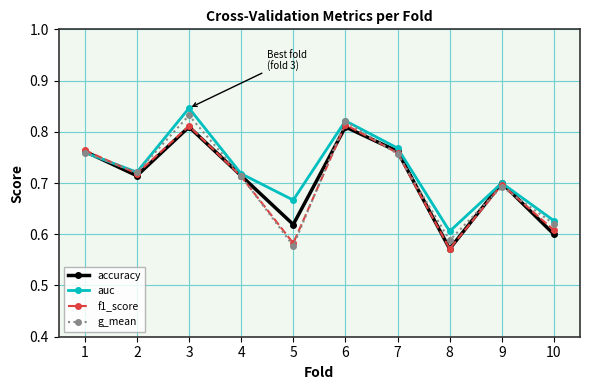

True or false: accuracy has more than 2 points higher than both neighbors.

True